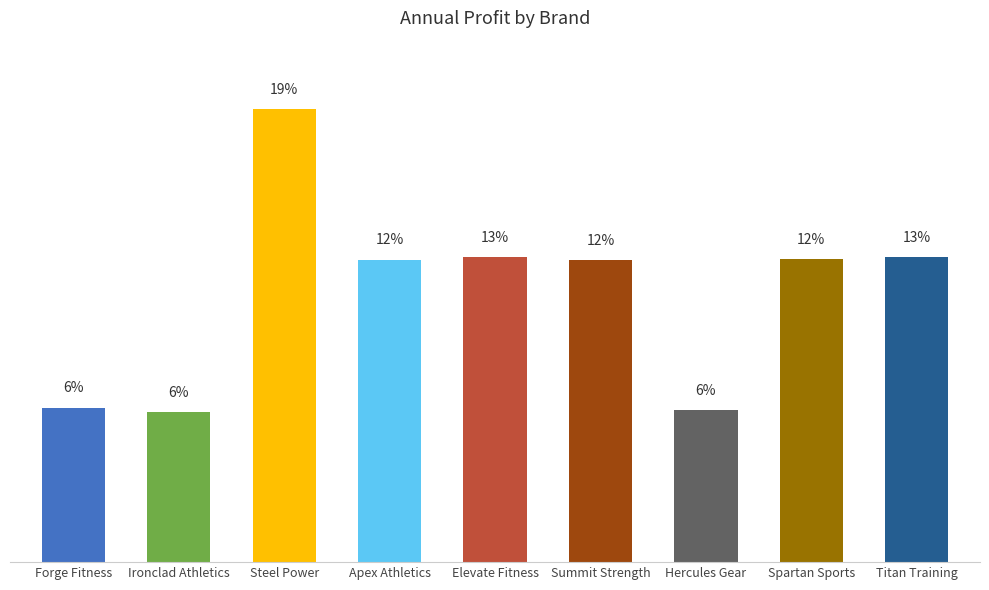

What is the ratio of the value at Titan Training to the value at Hercules Gear?

2.0